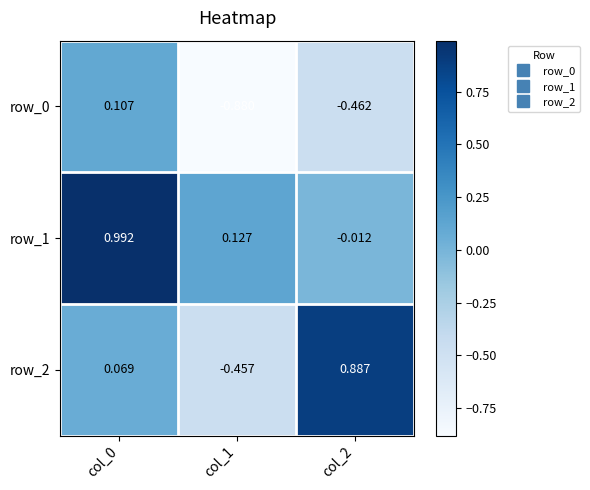

Is the value of row_1 at col_0 greater than the value of row_0 at col_2?

Yes